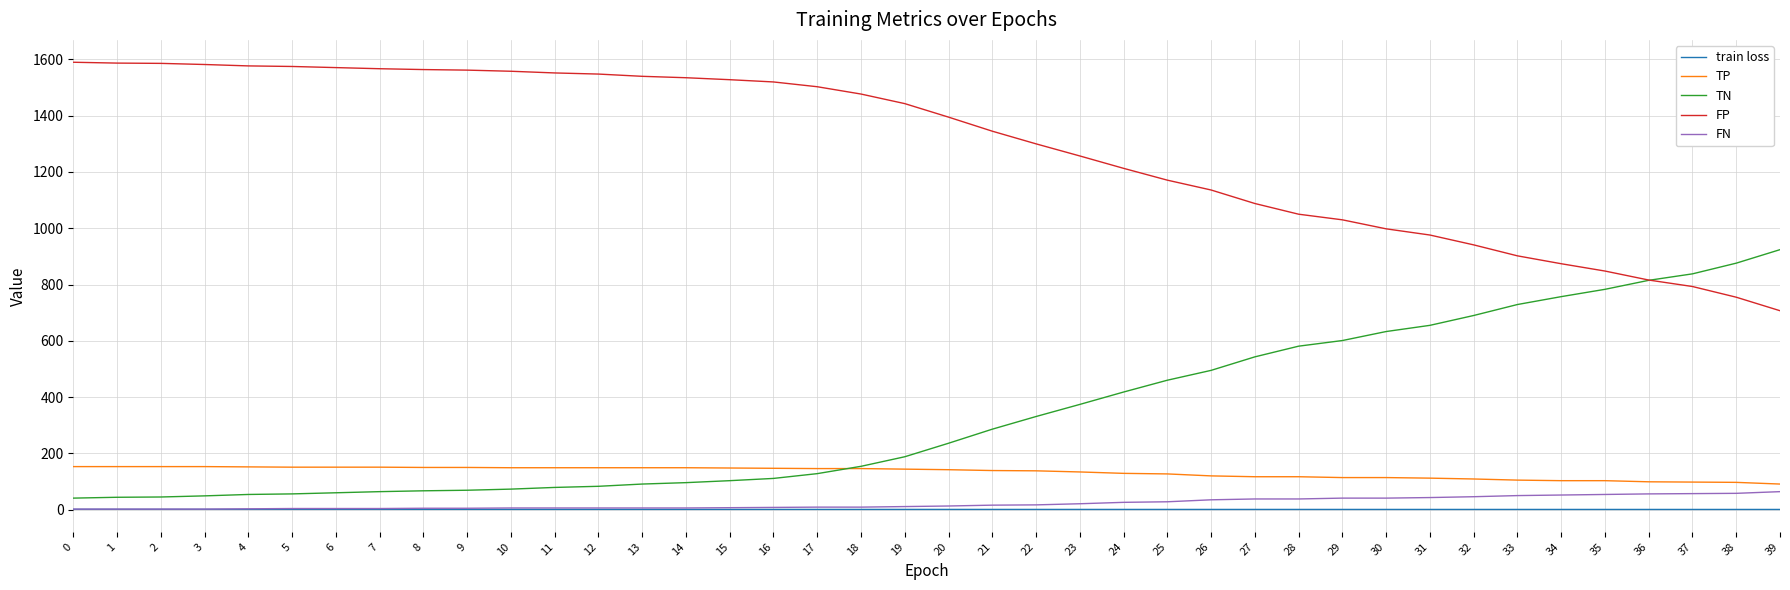

The value of TP at 22 is 138.0. True or false?

True